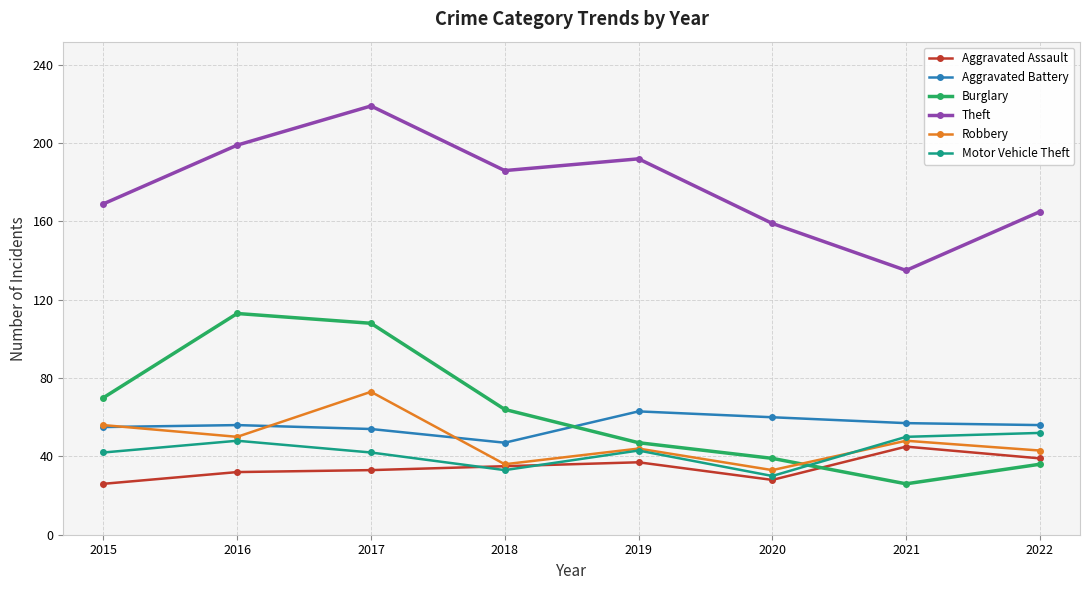

Is it true that Burglary equals 108 at 2017?

True